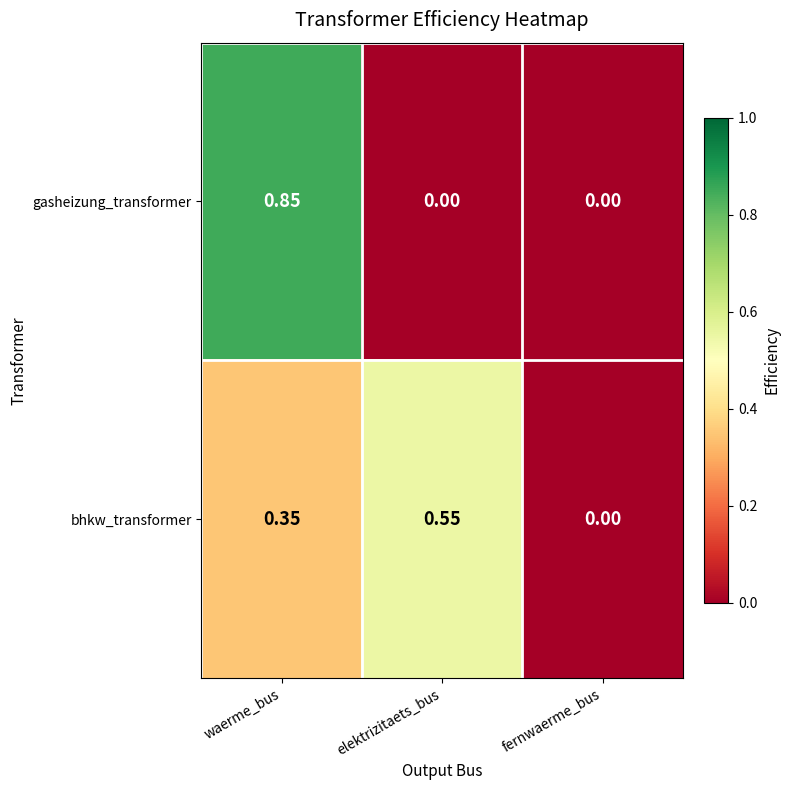

Which category has the highest value across all series?

waerme_bus